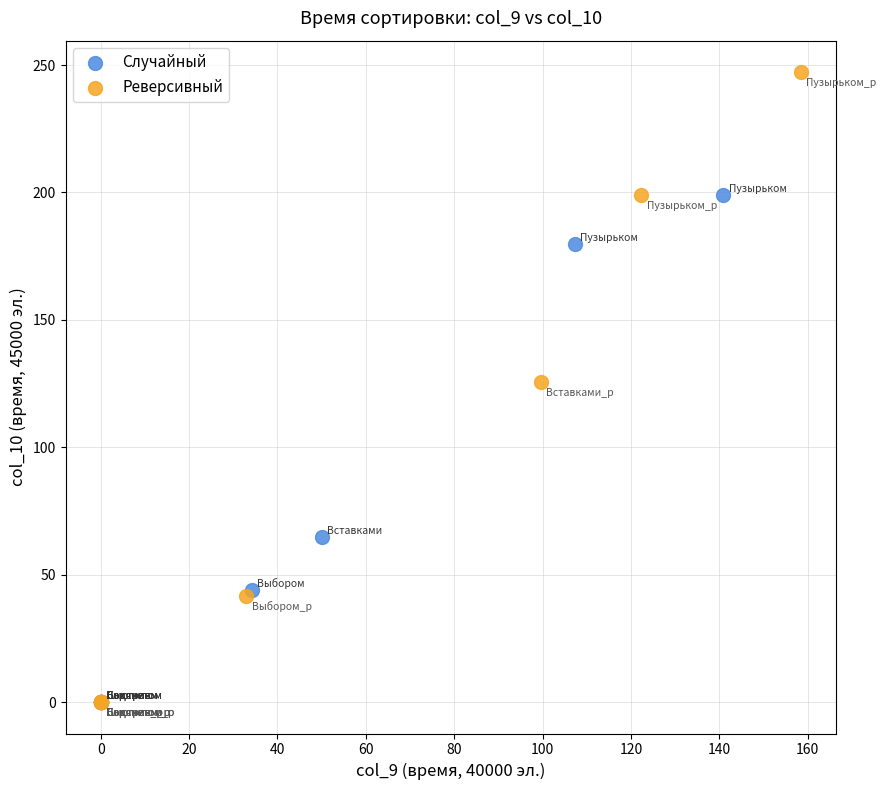

Which series has the widest spread of Y values?

Реверсивный